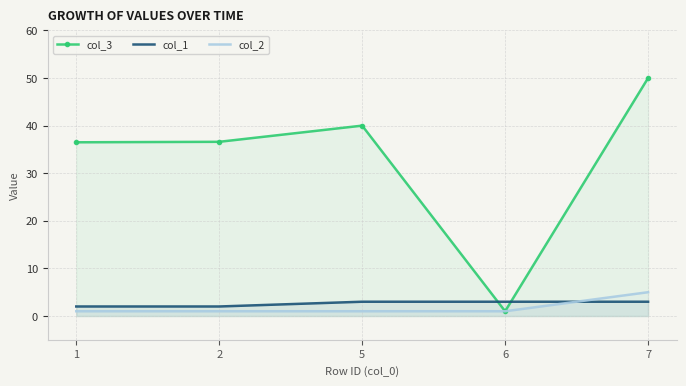

What are all the series names shown in the legend?

col_3, col_1, col_2